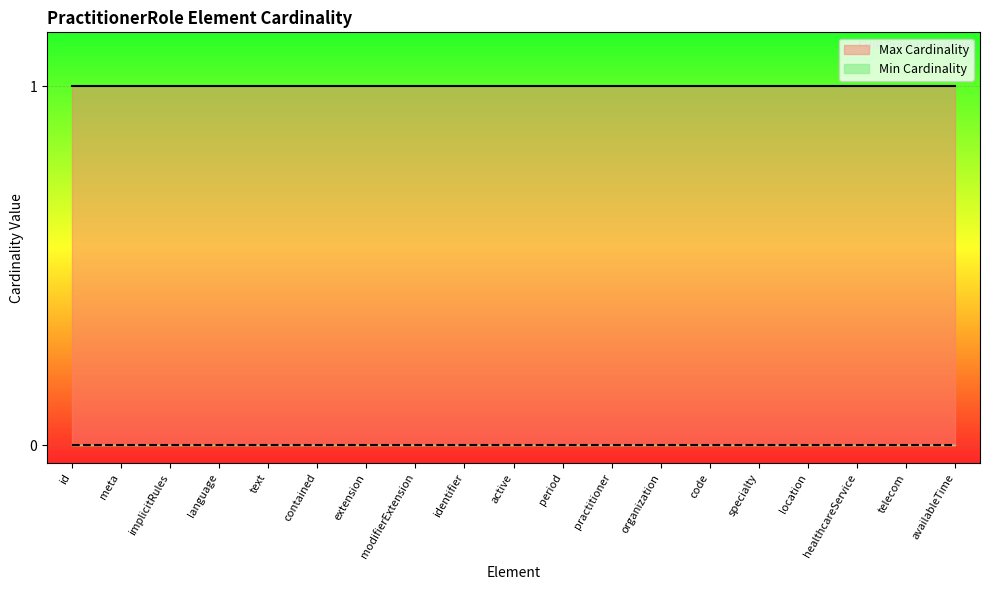

How many categories are shown in the chart?

19